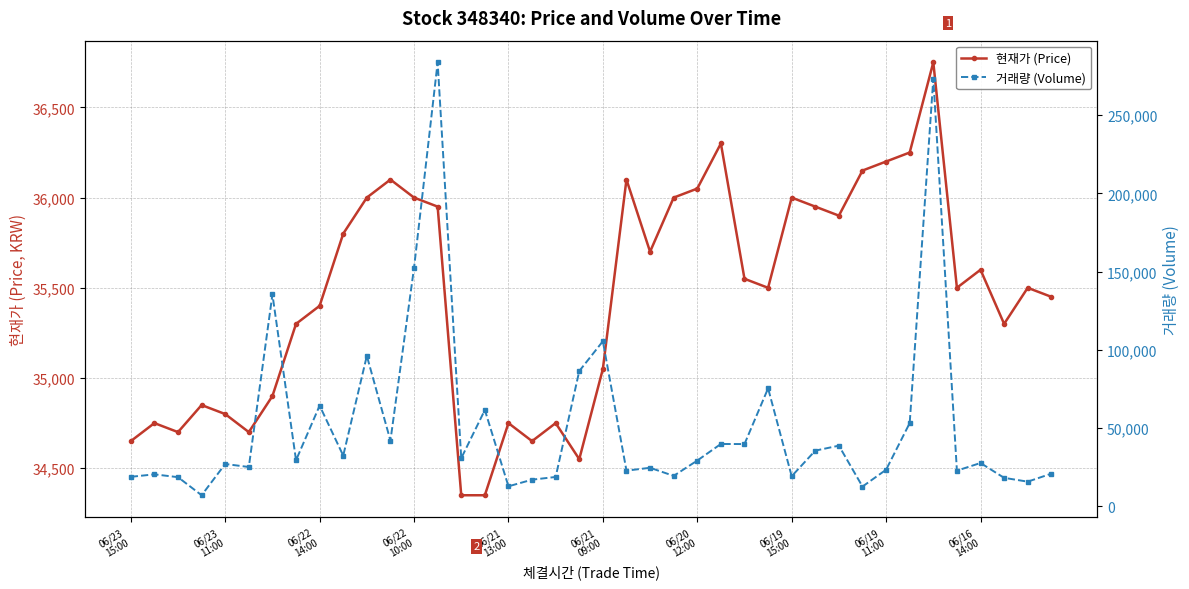

What is the difference between the 거래량 (Volume) values at 38 and 36?

11931